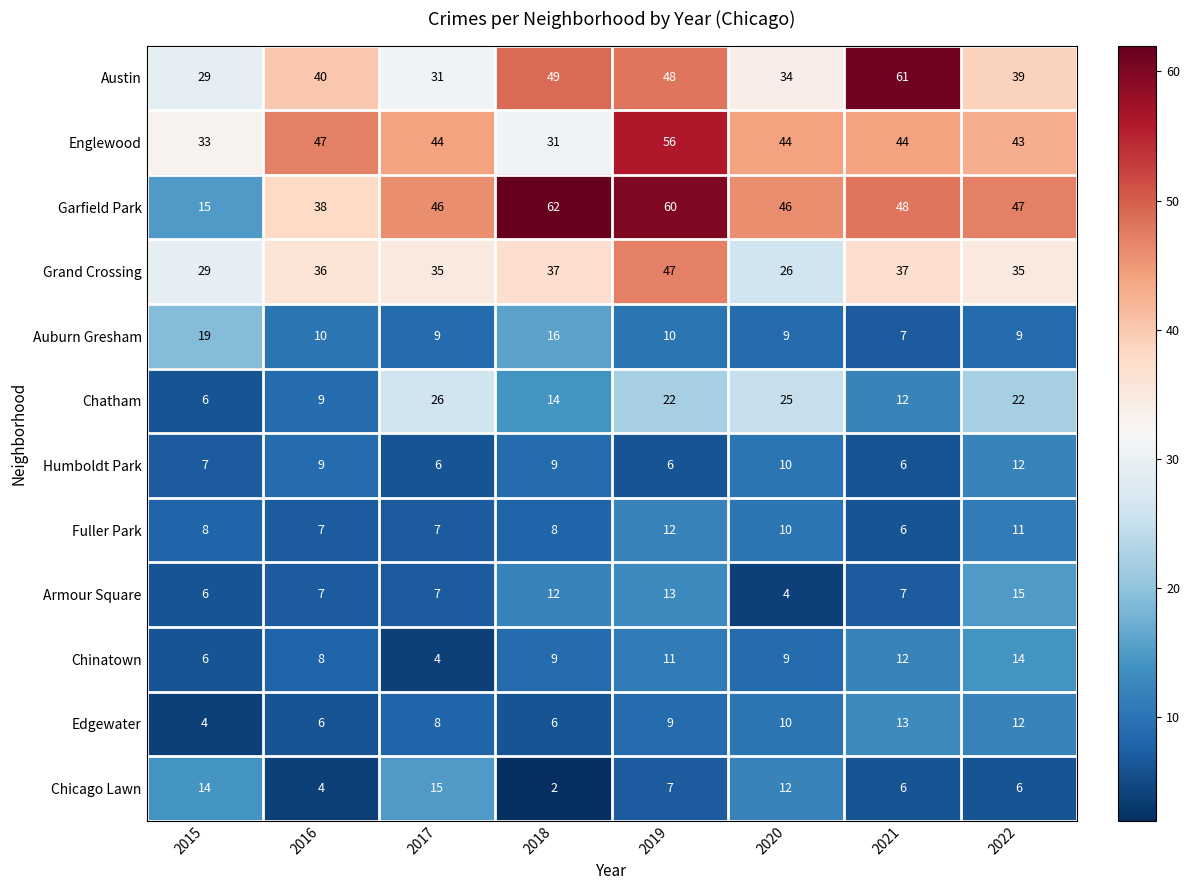

What is the minimum value shown in the chart?

2